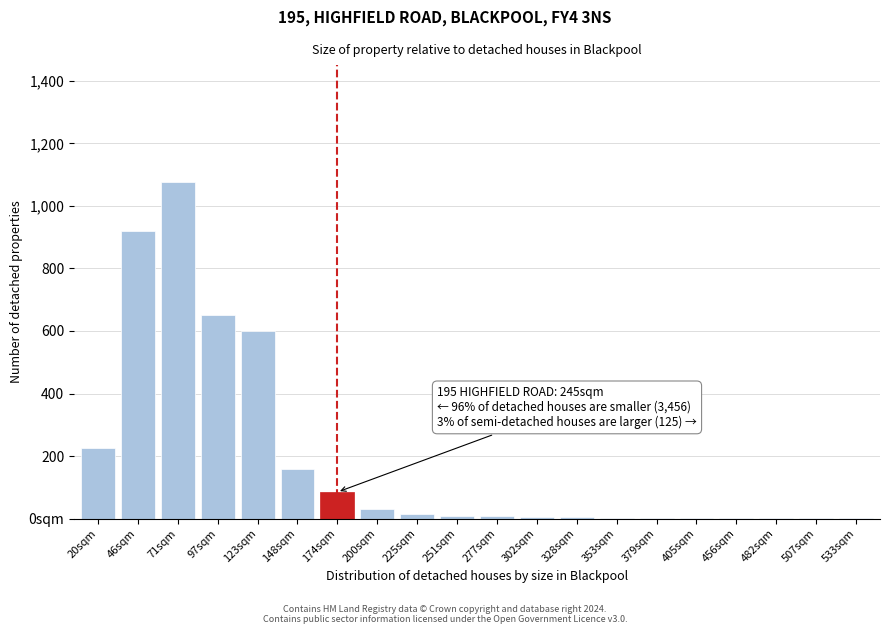

Are the bars horizontal?

No